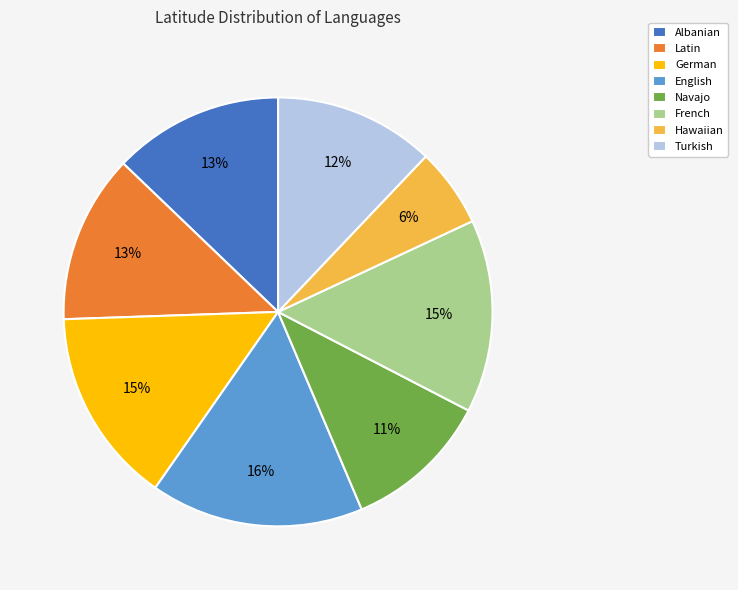

True or false: German accounts for 15% of the total.

True